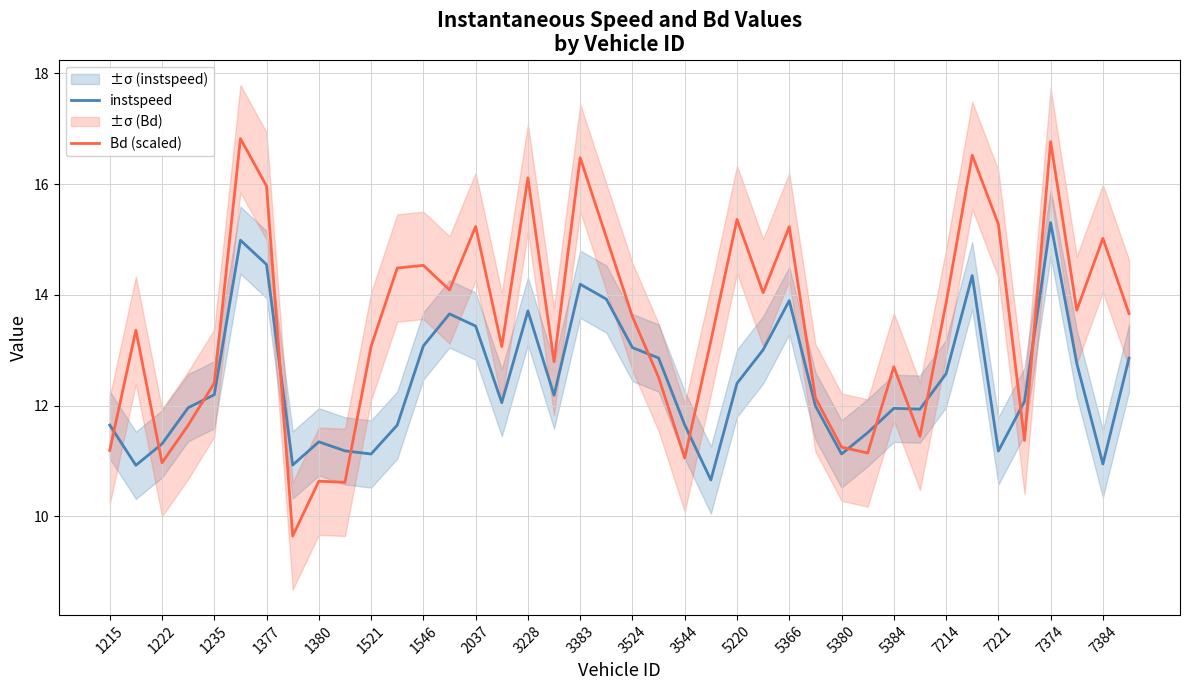

At how many categories does at least one series exceed 12?

30